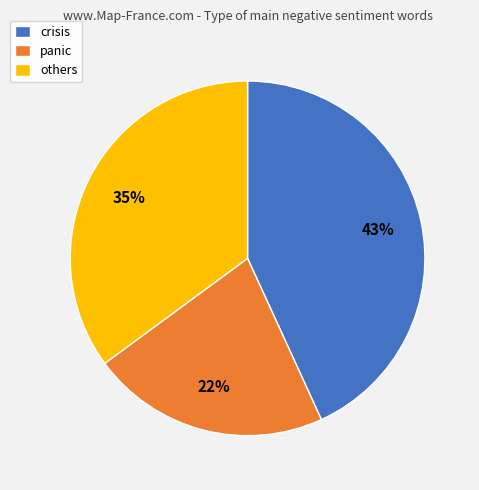

To the nearest percent, what portion does others represent?

35%